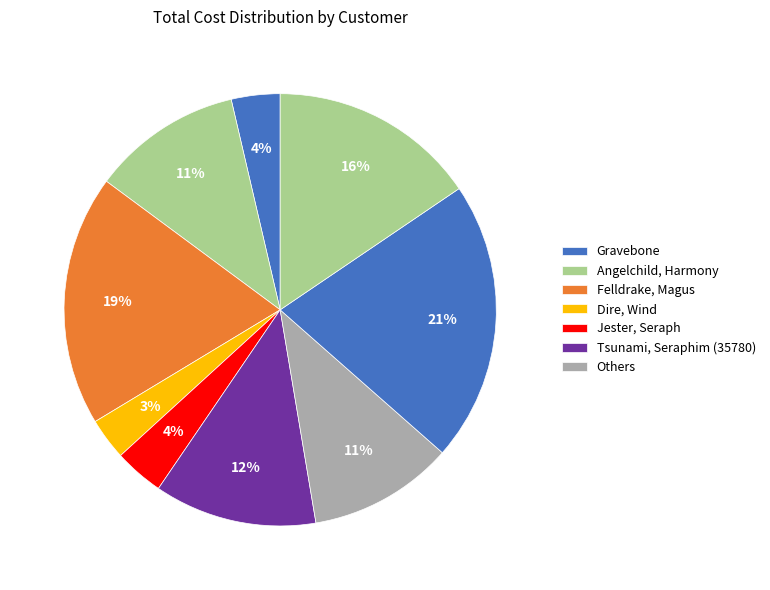

How many slices are in this pie chart?

9